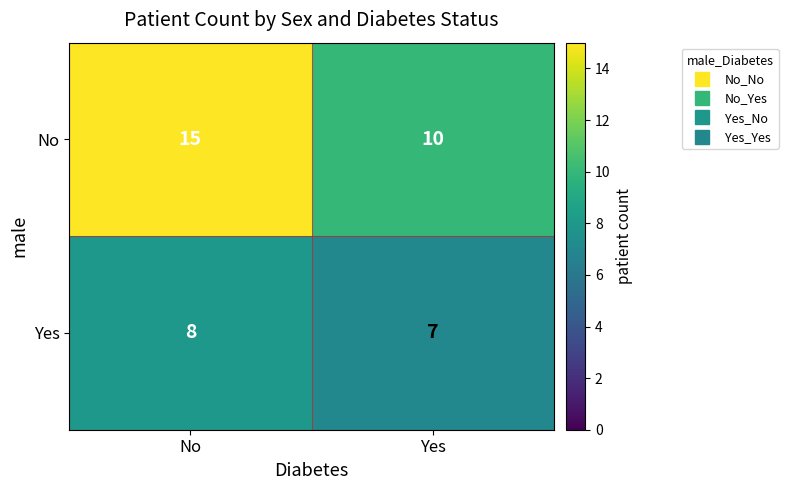

Reading left to right, transcribe all the data shown in this chart.

No: No=15	Yes=10
Yes: No=8	Yes=7